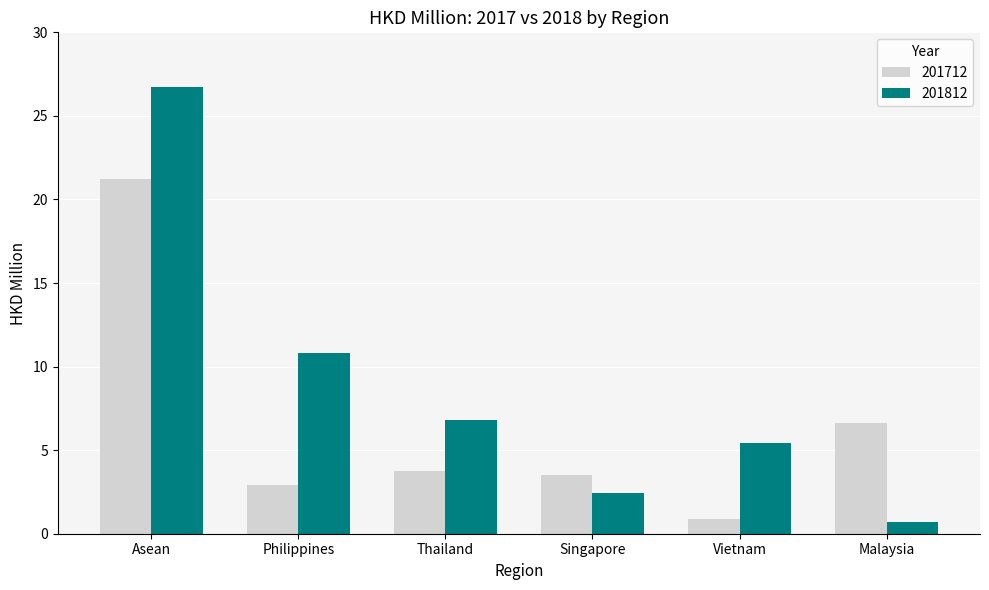

Reading left to right, what are all the values shown in this chart?

201712: Asean=21.2	Philippines=2.9	Thailand=3.7	Singapore=3.5	Vietnam=0.9	Malaysia=6.6
201812: Asean=26.7	Philippines=10.8	Thailand=6.8	Singapore=2.4	Vietnam=5.5	Malaysia=0.7